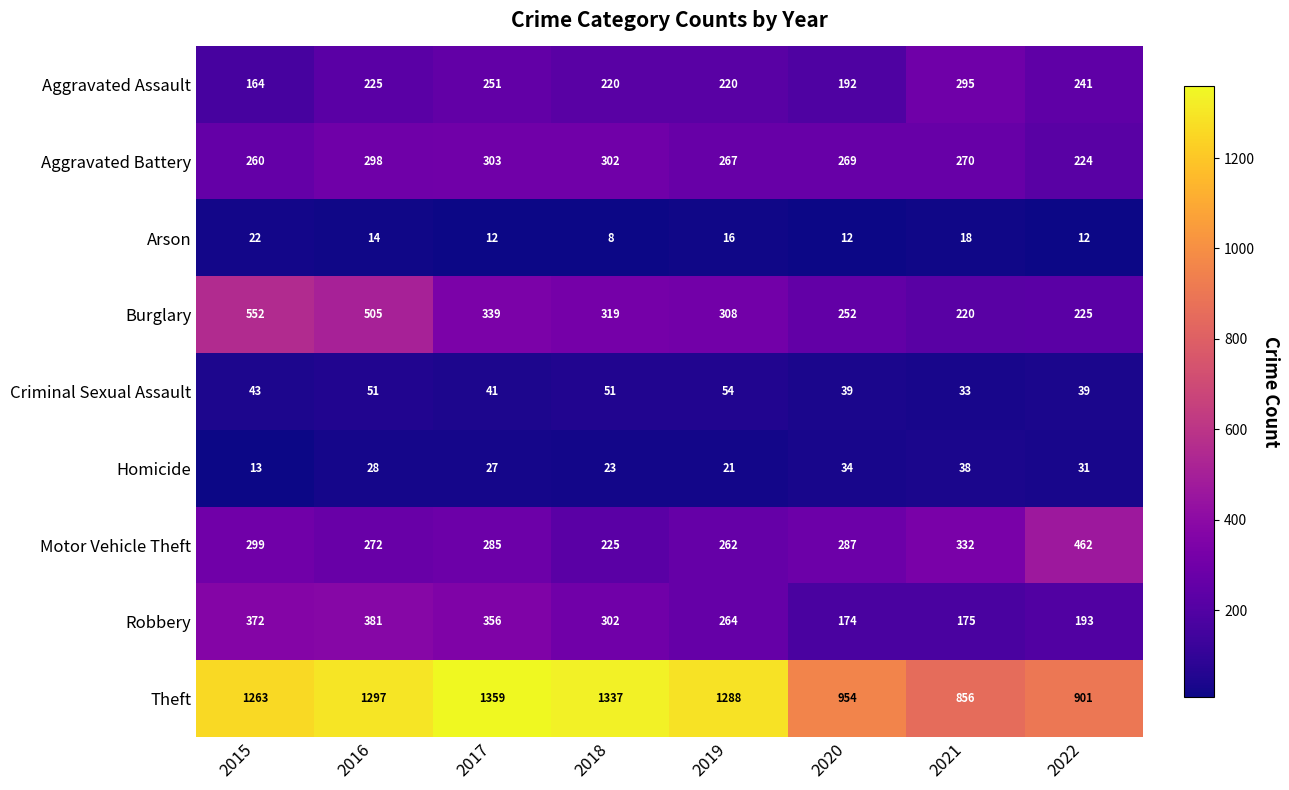

Which label corresponds to the largest value in the chart?

2017